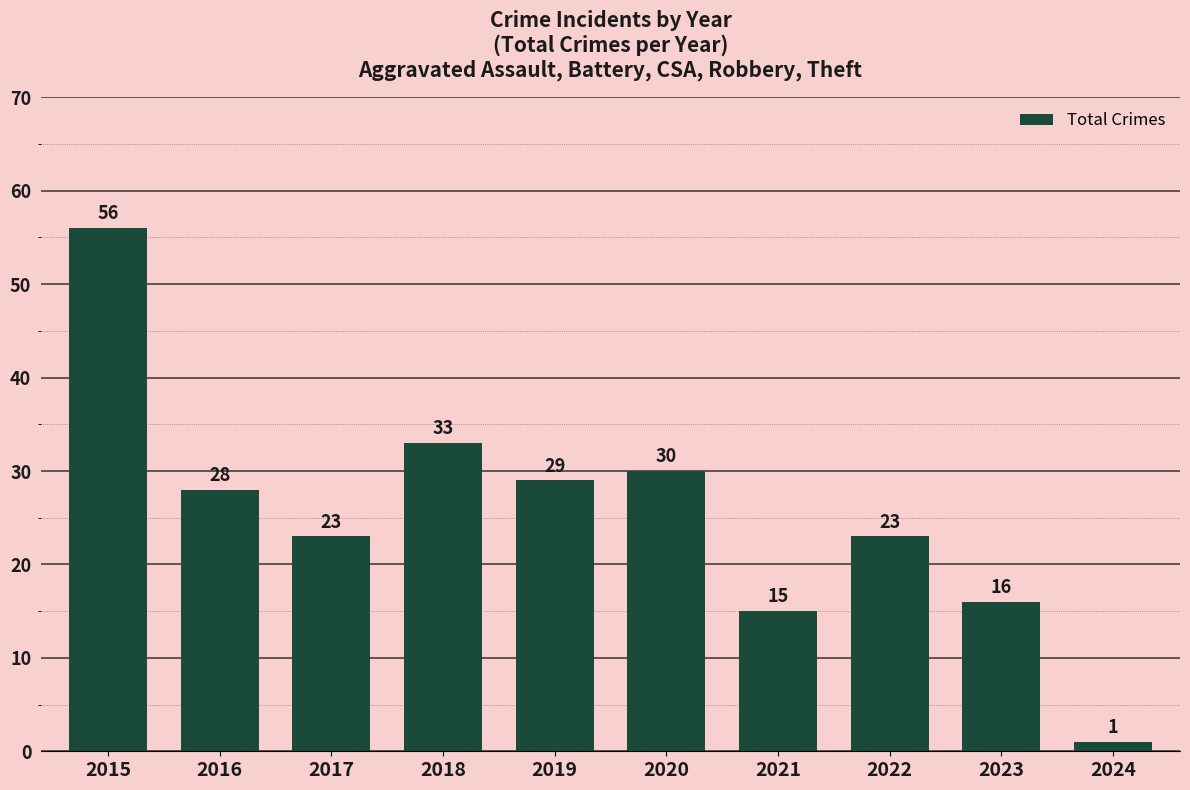

What is the value of the 2nd bar from the left?

28